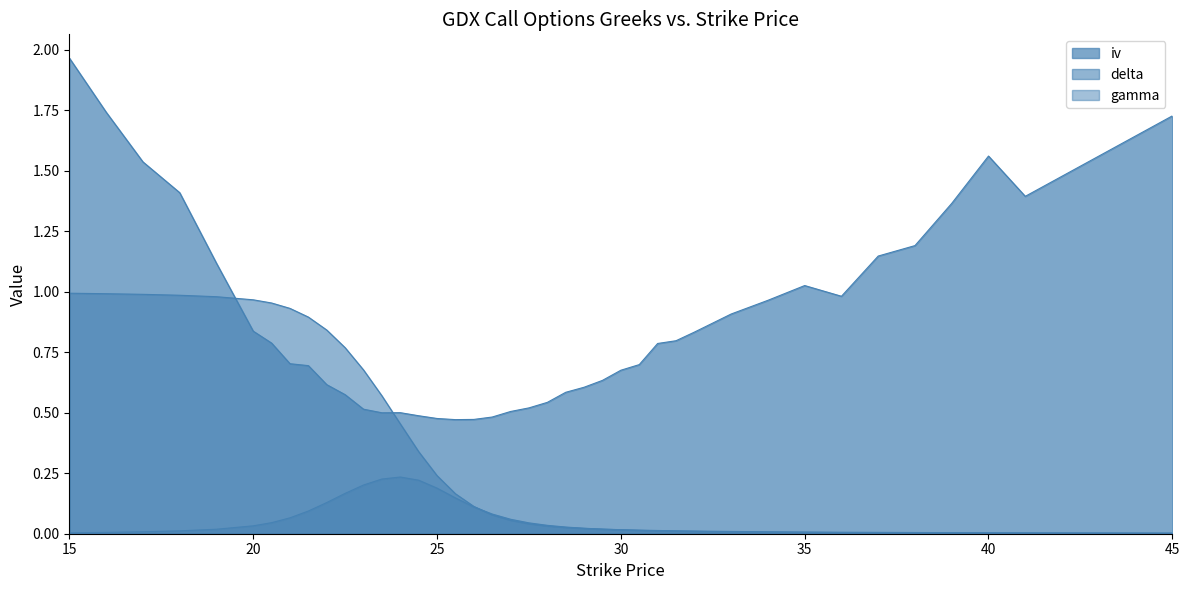

List the series in order of their peak value, lowest first.

gamma, delta, iv